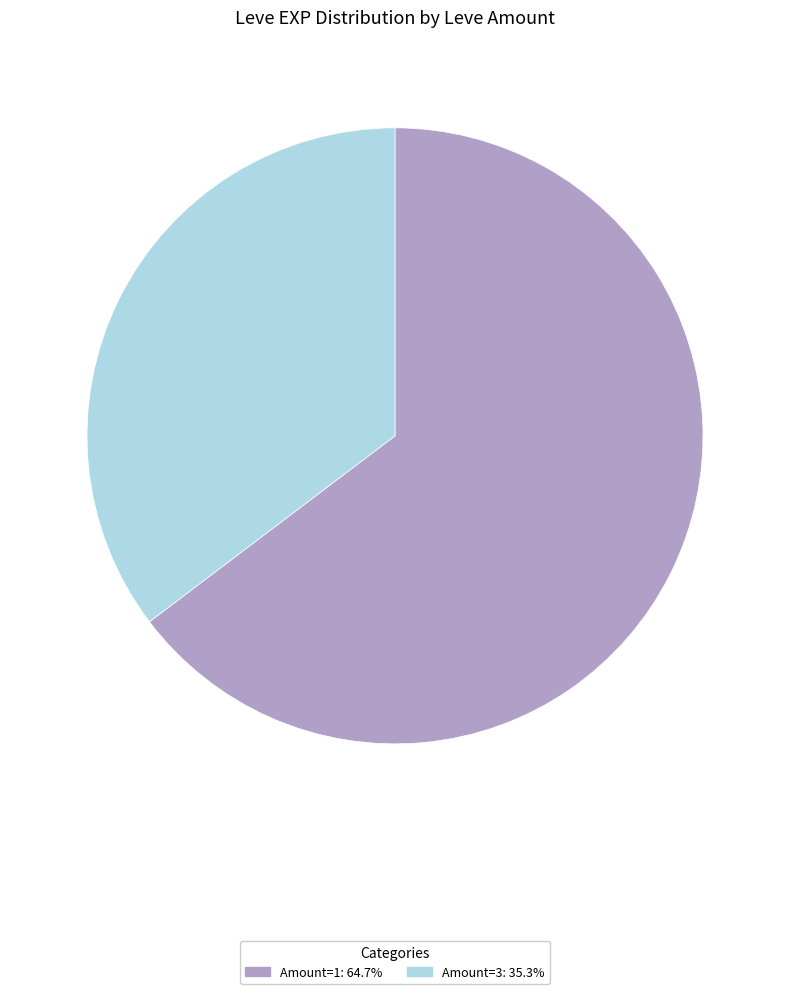

Is there a majority slice in this chart?

Yes